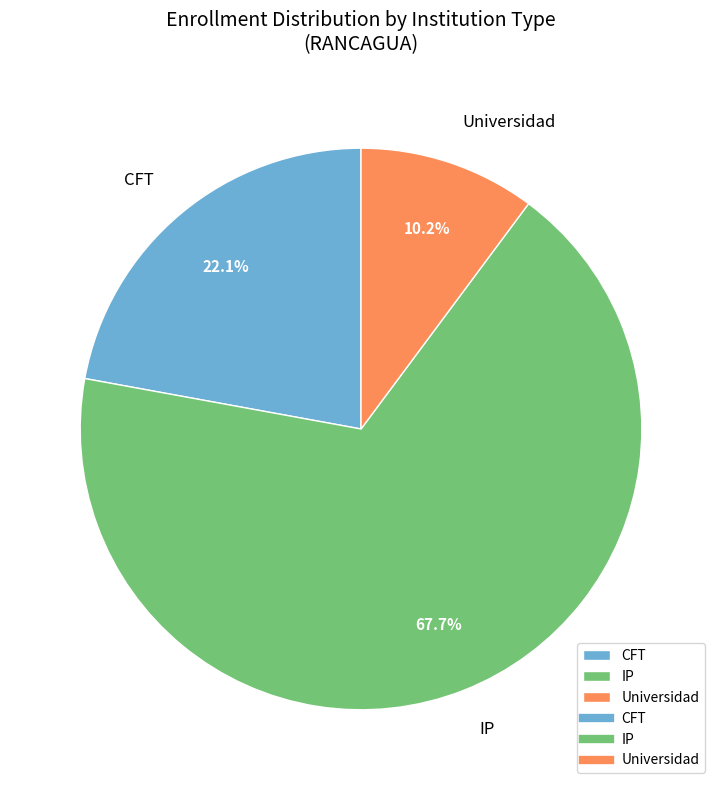

To the nearest percent, what is the difference between the largest and smallest slice percentages?

58%